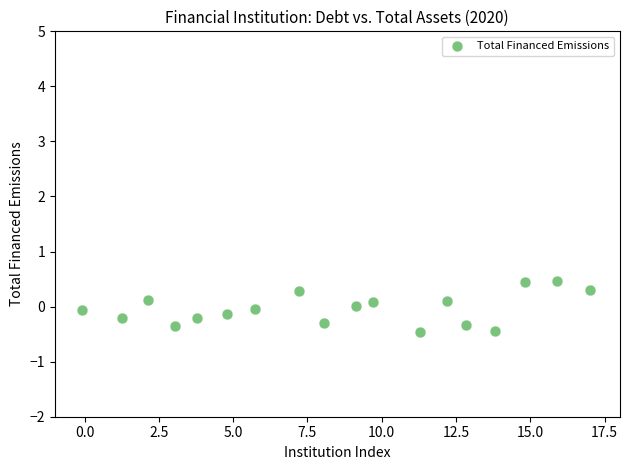

What is the range of Y values (max minus min)?

0.9